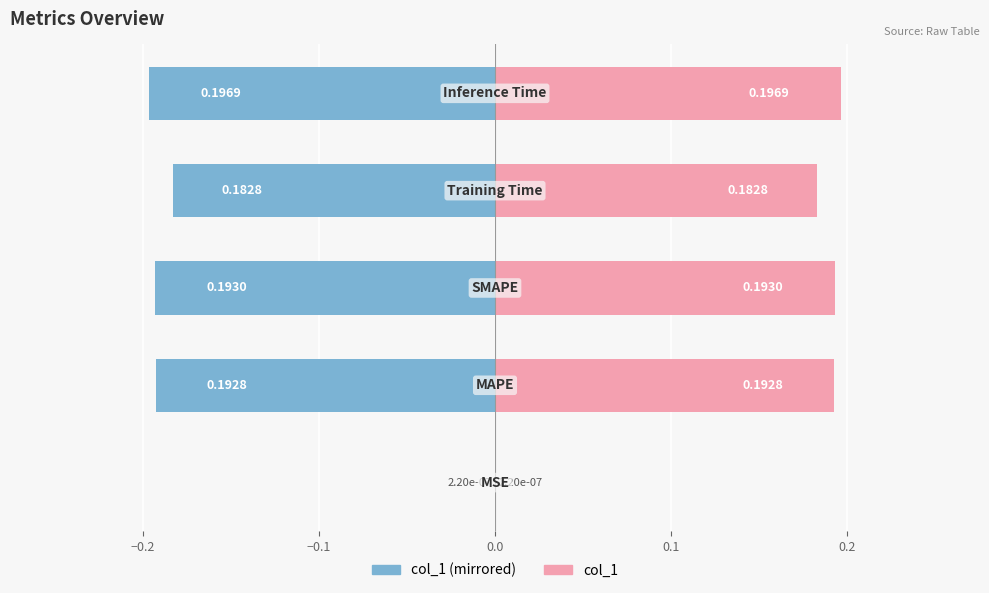

Is the value of col_1 (right) at 0.0 greater than the value of col_1 (left) at 0.1?

Yes